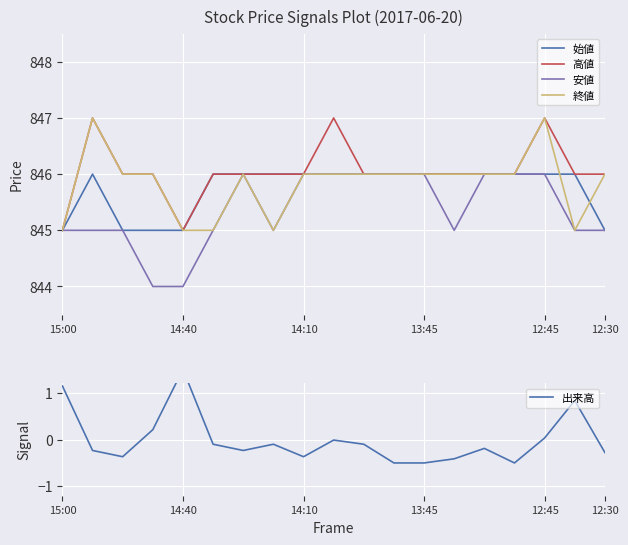

What is the lowest value of the 始値 series?

845